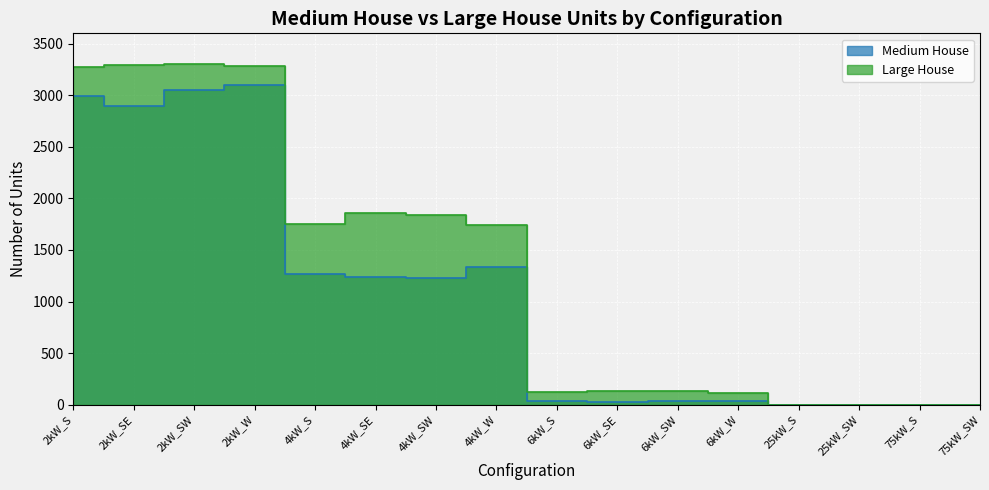

Reading left to right, what are all the values shown in this chart?

Medium House: 2990	2896	3051	3100	1268	1242	1227	1337	34	26	35	33	0	0	0	0
Large House: 3269	3291	3304	3280	1753	1857	1834	1744	122	133	131	115	0	0	0	0